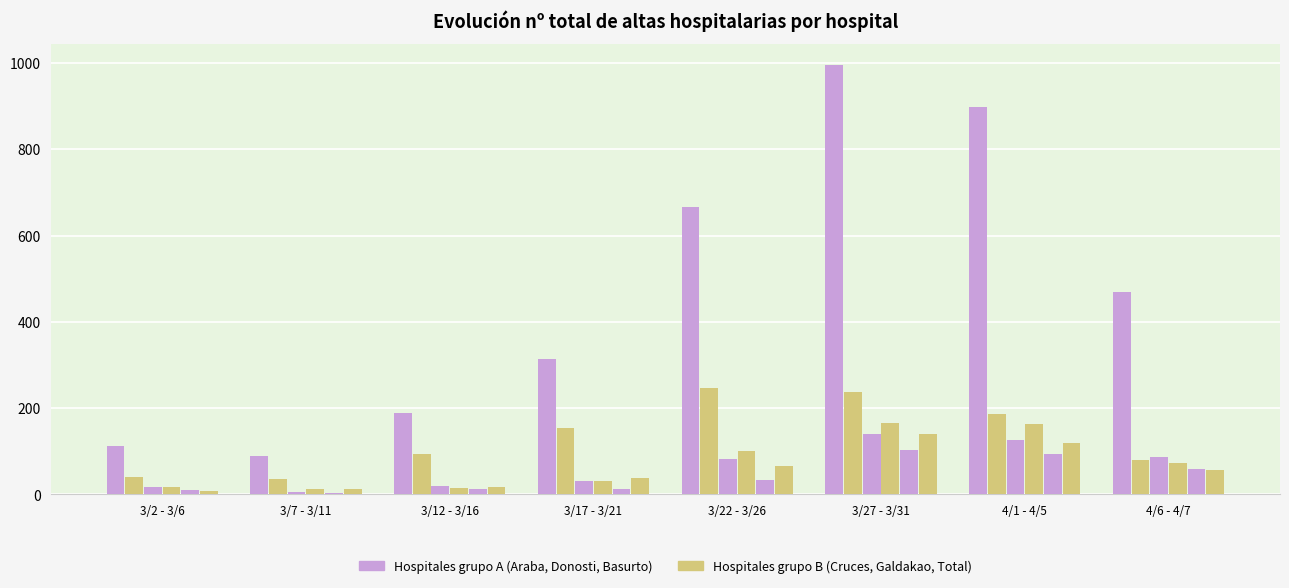

What is the spread (max minus min) of values at 3/27 - 3/31?

891